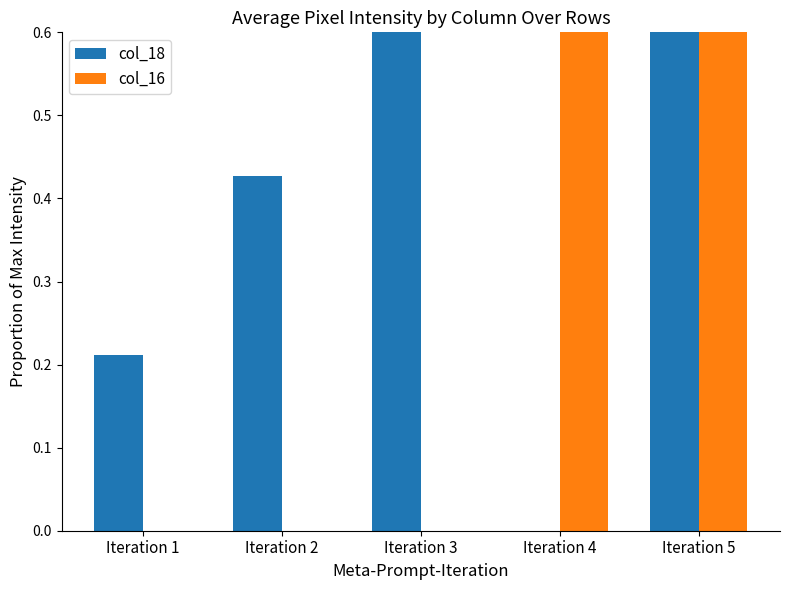

Is the value of col_16 at Iteration 4 greater than the value of col_18 at Iteration 4?

Yes